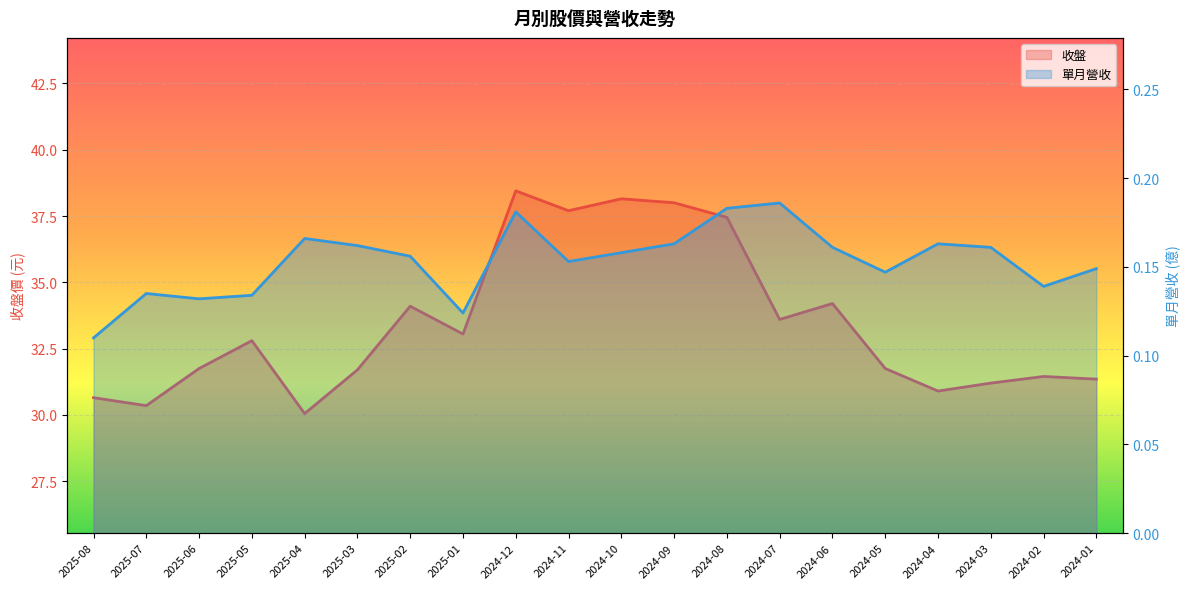

What is the label of the 3rd point from the right?

2024-03